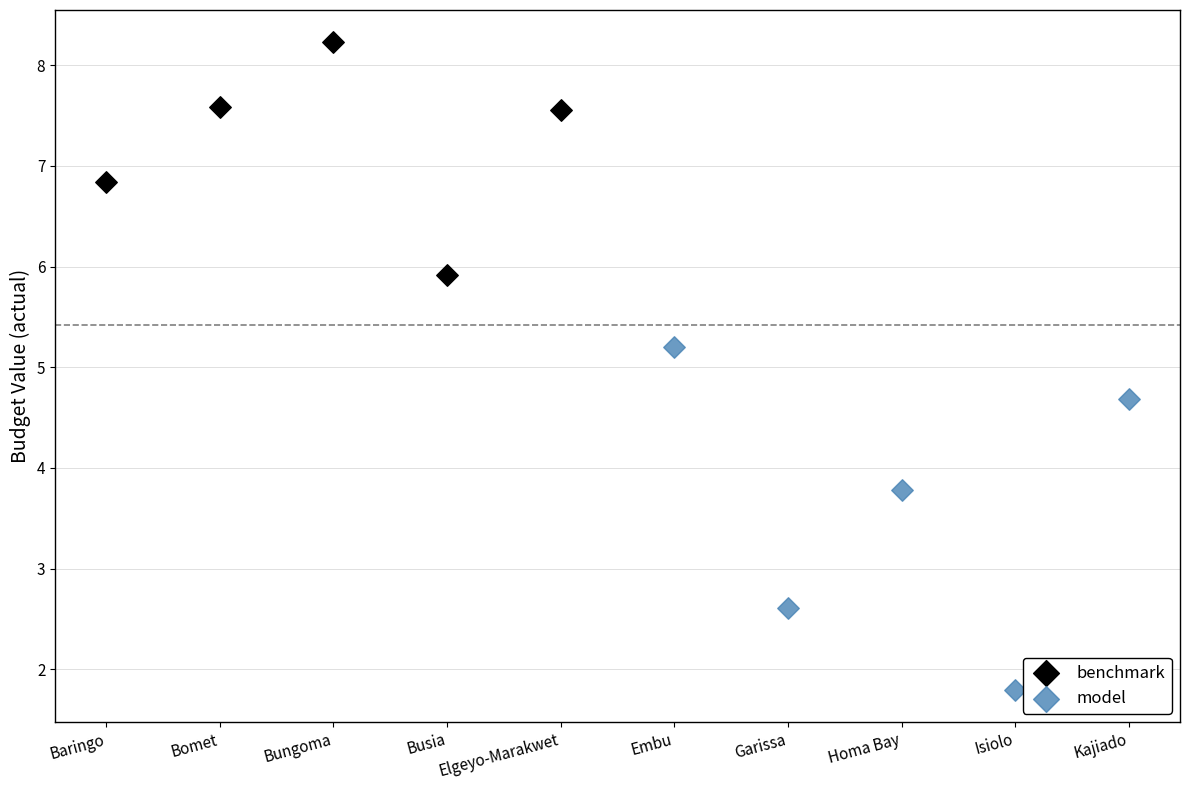

Which series contains the lowest Y value?

model